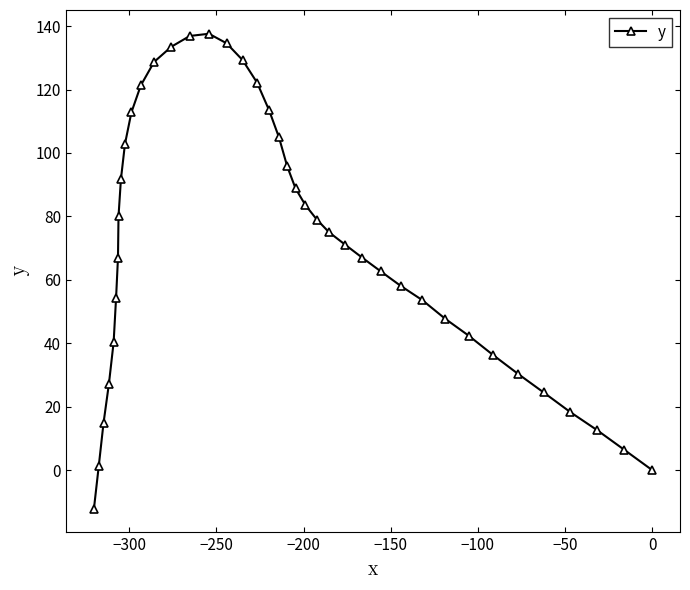

What is the value of the 12th point from the left?

121.3